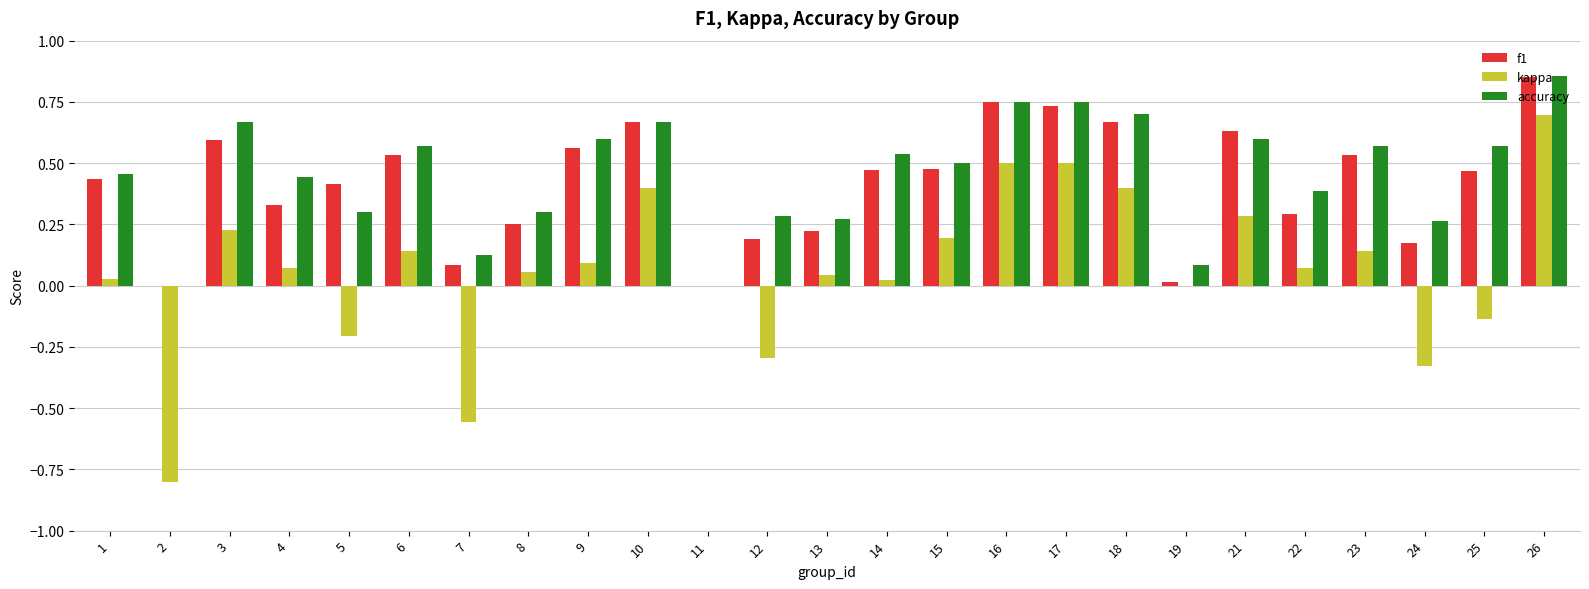

At which category does the chart reach its peak across all series?

26